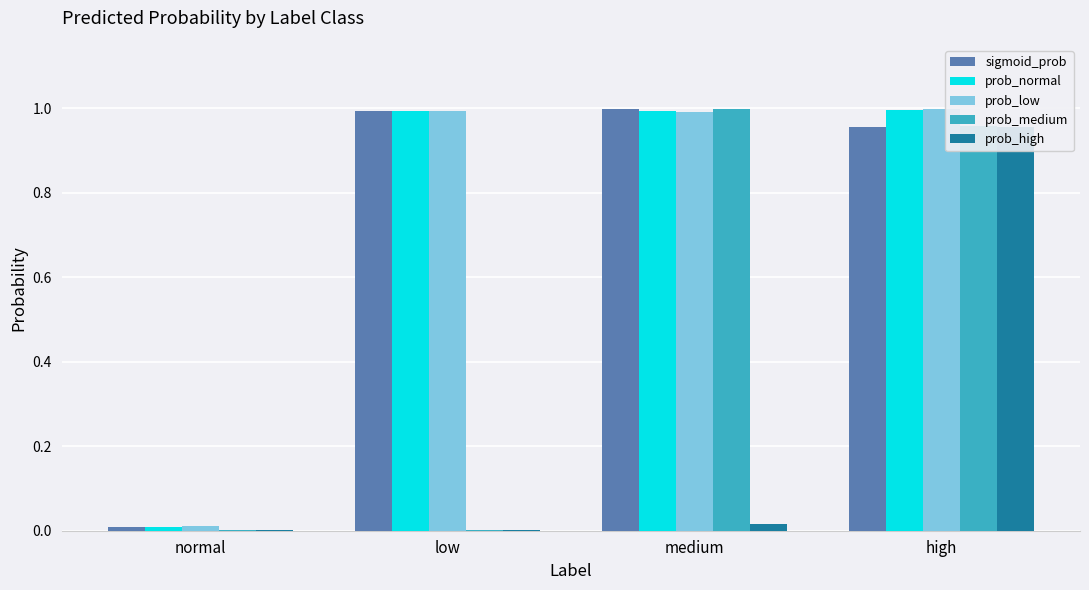

Reading right to left, list all the values displayed in this chart.

sigmoid_prob: high=1.0	medium=1.0	low=1.0	normal=0.0
prob_normal: high=1.0	medium=1.0	low=1.0	normal=0.0
prob_low: high=1.0	medium=1.0	low=1.0	normal=0.0
prob_medium: high=1.0	medium=1.0	low=0.0	normal=0.0
prob_high: high=1.0	medium=0.0	low=0.0	normal=0.0